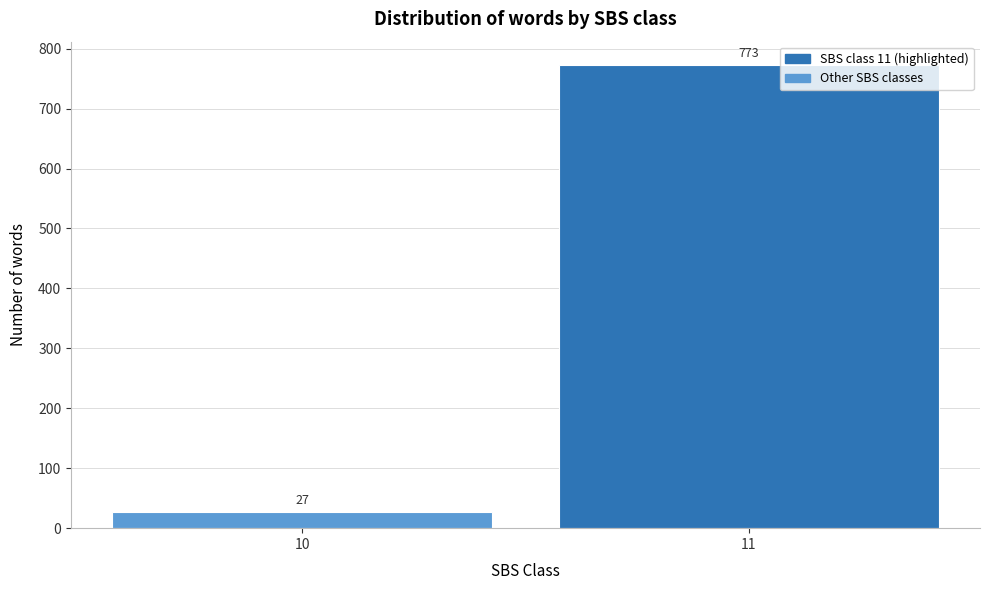

Reading left to right, transcribe all the data shown in this chart.

10=27	11=773